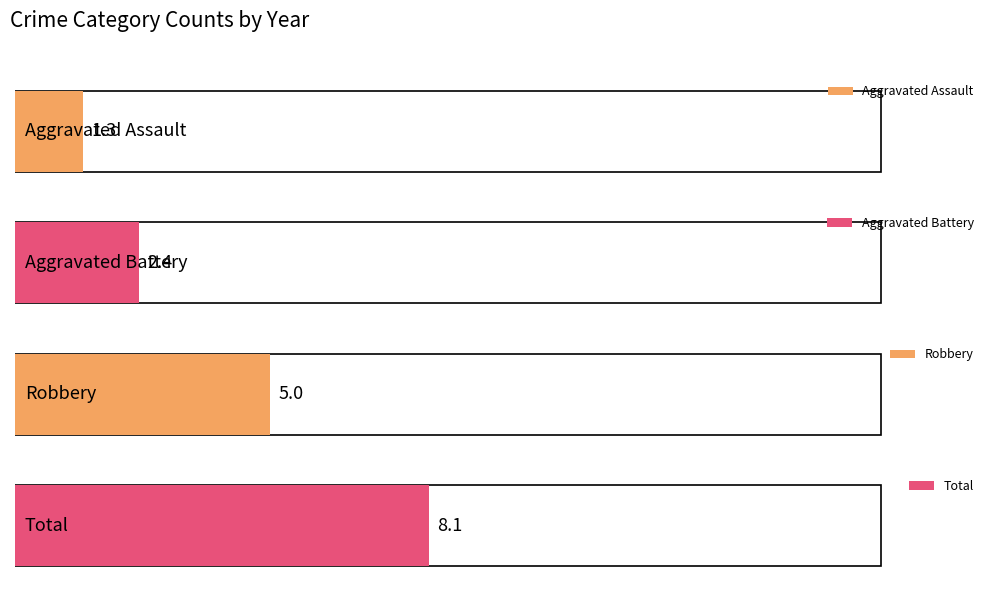

Is it true that Aggravated Battery equals 5 at 2015?

False